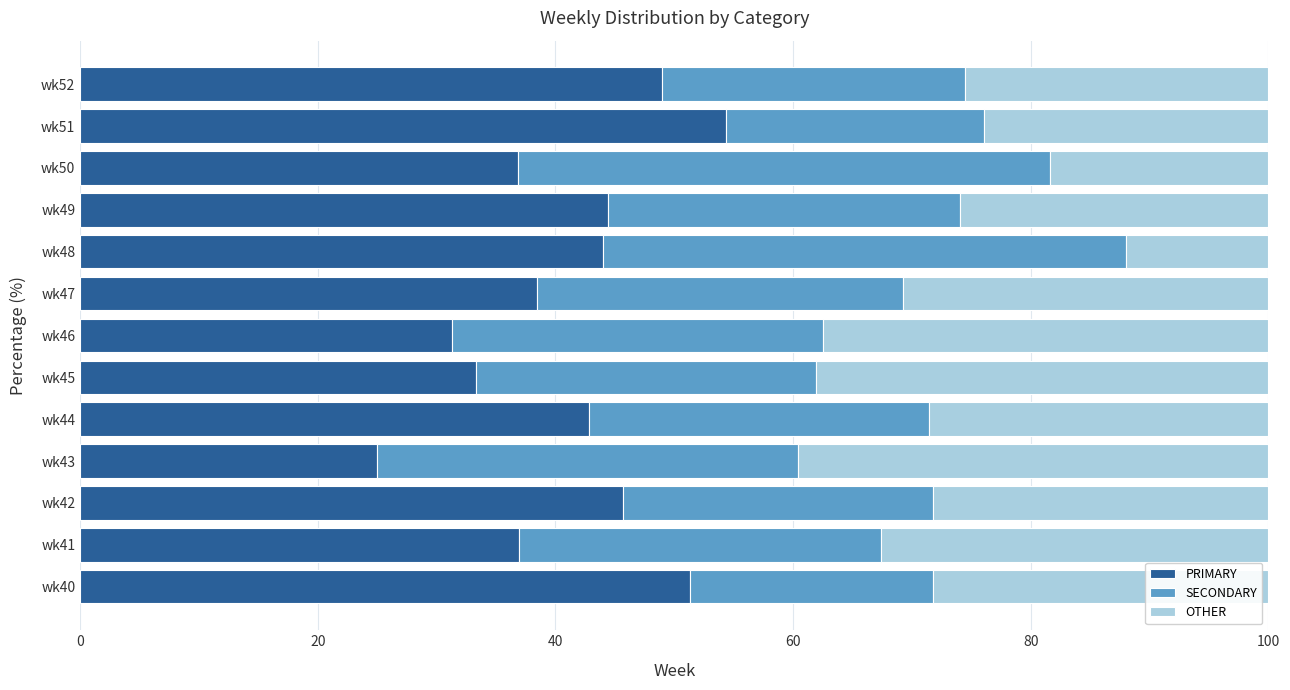

The value of PRIMARY at wk44 is 42.9. True or false?

True